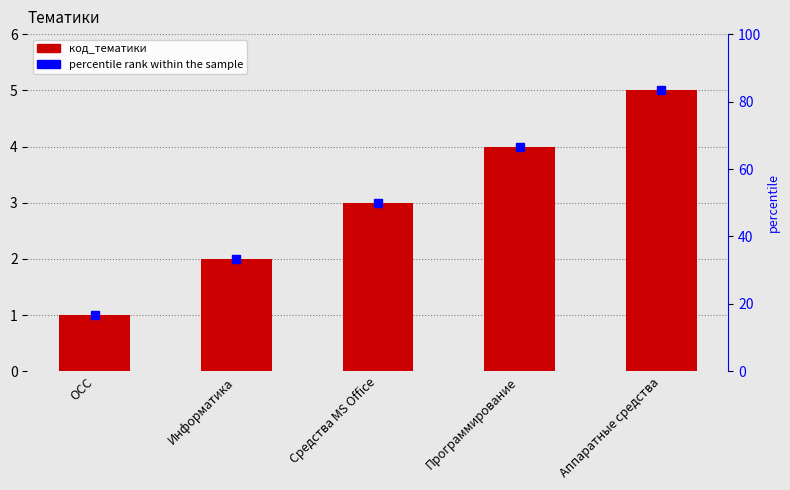

At which label is the value closest to 3?

Средства MS Office